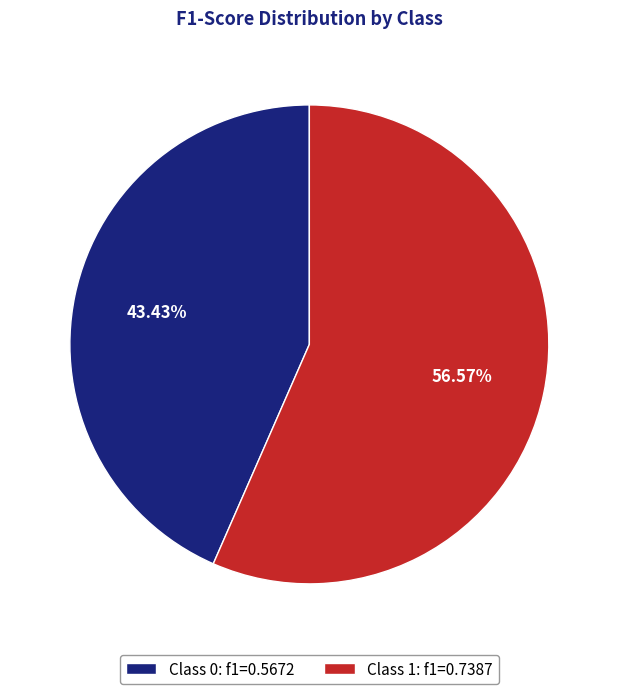

What is the majority slice?

Class 1: f1=0.7387